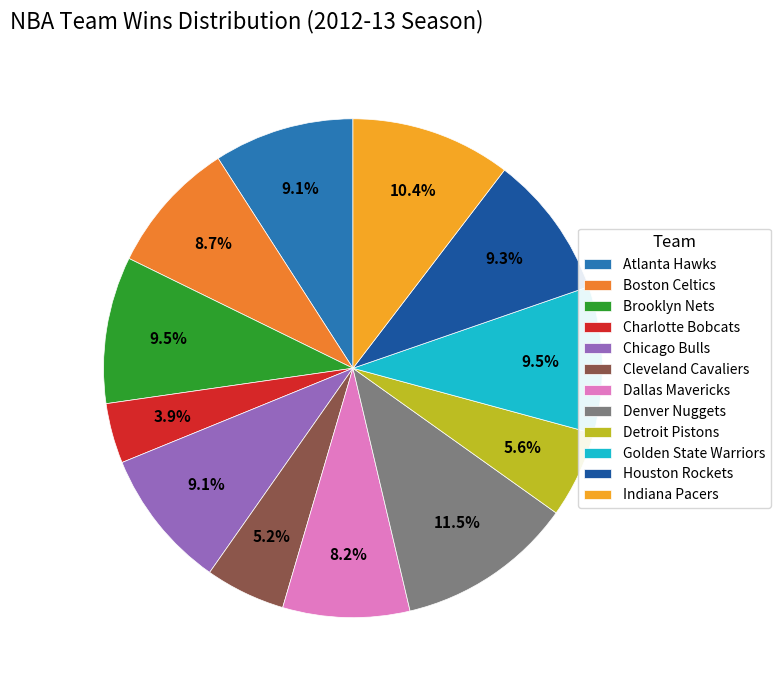

What is the largest slice in the pie chart?

Denver Nuggets